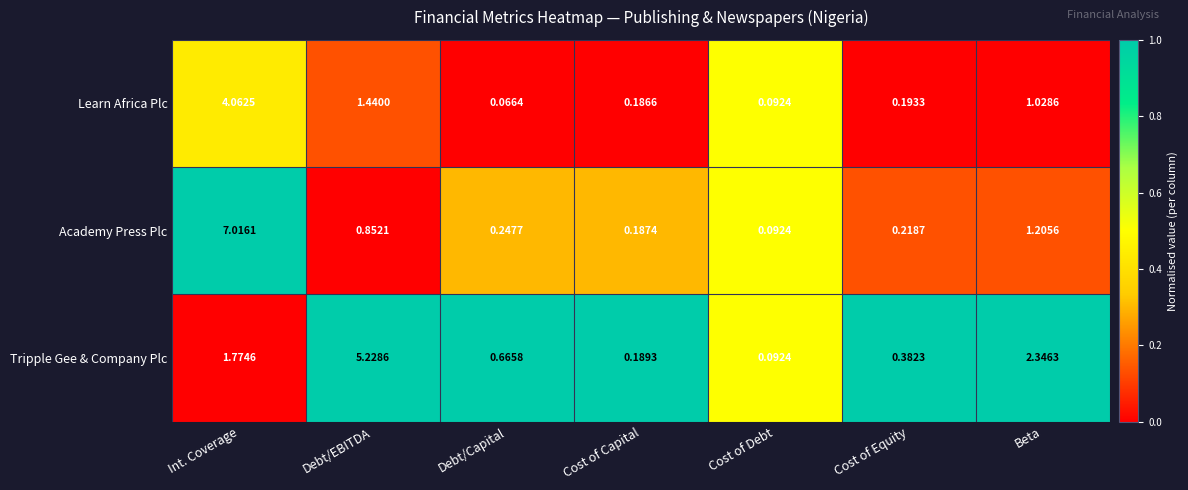

Which label corresponds to the largest value in the chart?

Int. Coverage